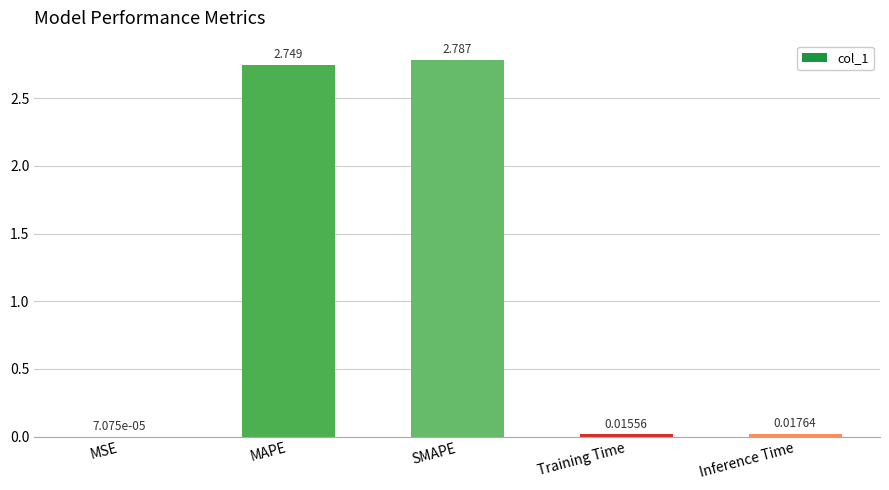

Which has a higher value, Inference Time or MAPE?

MAPE